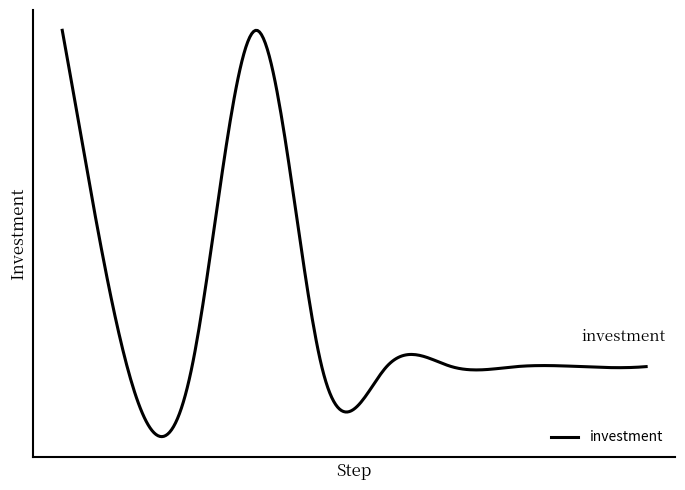

Rank the categories by value from highest to lowest.

0, 3, 1, 2, 4, 5, 6, 7, 8, 9